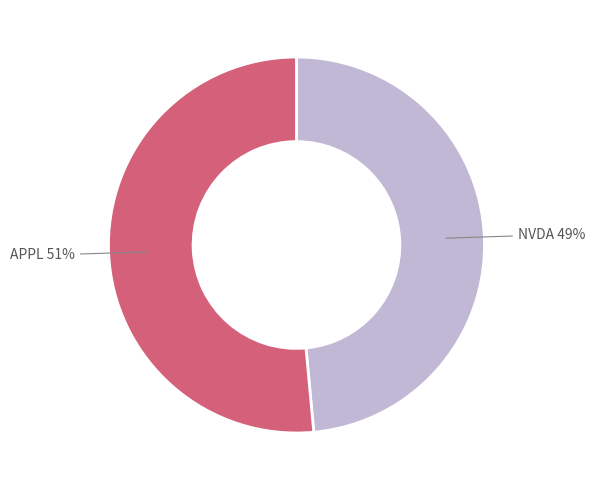

Is there any slice that represents more than half of the pie?

Yes